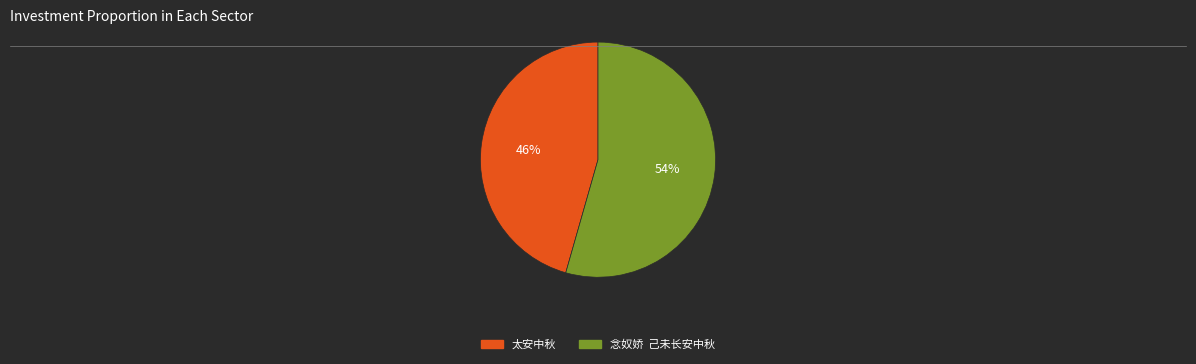

Which slice represents more than half of the pie?

念奴娇 己未长安中秋